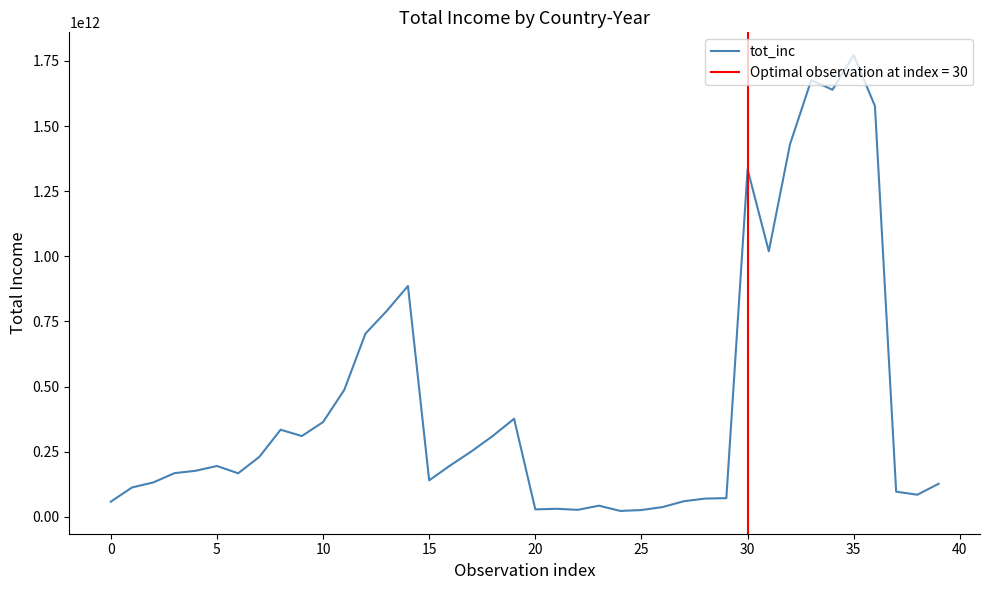

At which category does the chart reach its peak across all series?

35